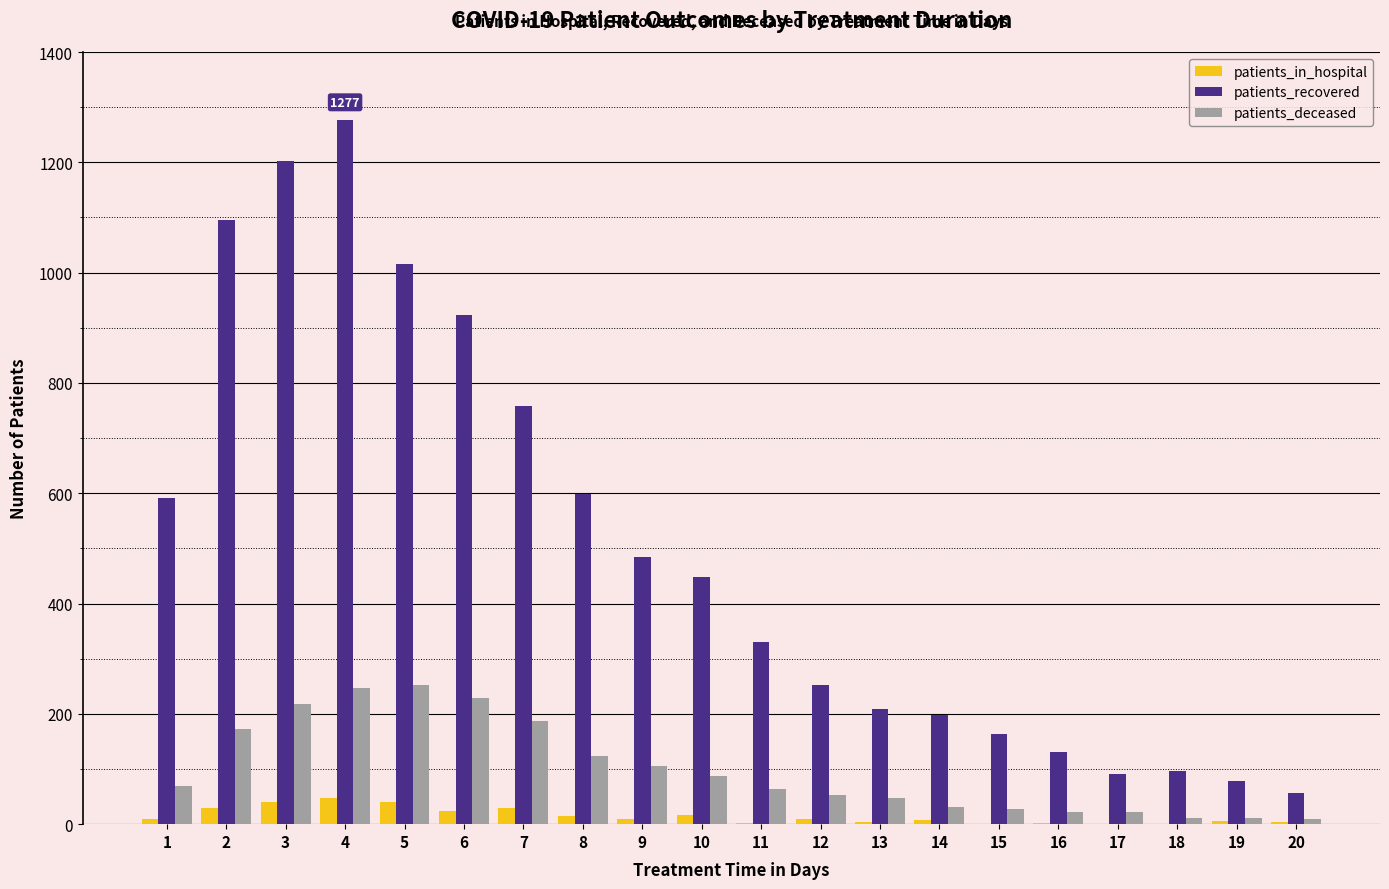

What is the sum of all patients_deceased values?

1990